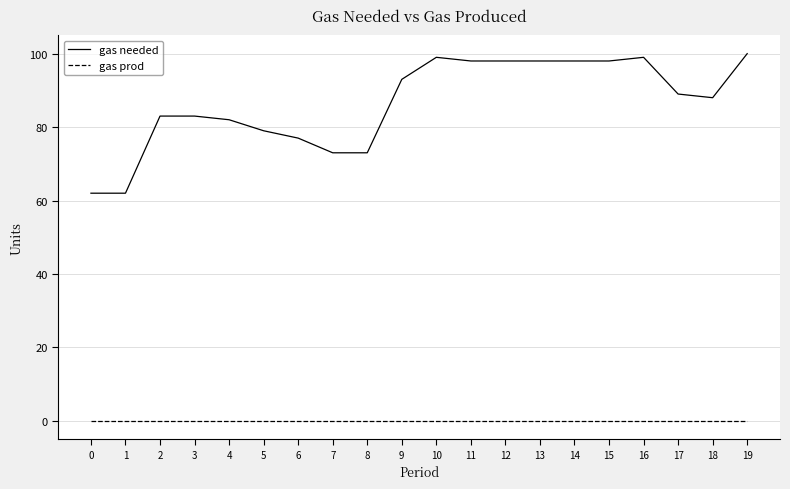

Rank the series at 14 from highest to lowest value.

gas needed, gas prod